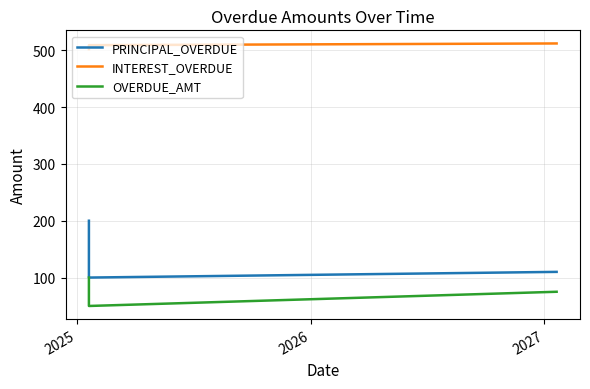

What is the value of the INTEREST_OVERDUE point at the 3rd from the left?

512